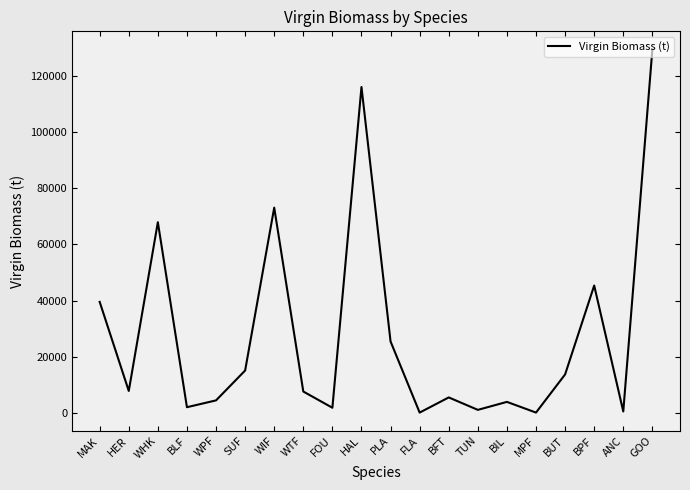

Between MPF and HAL, which is larger?

HAL